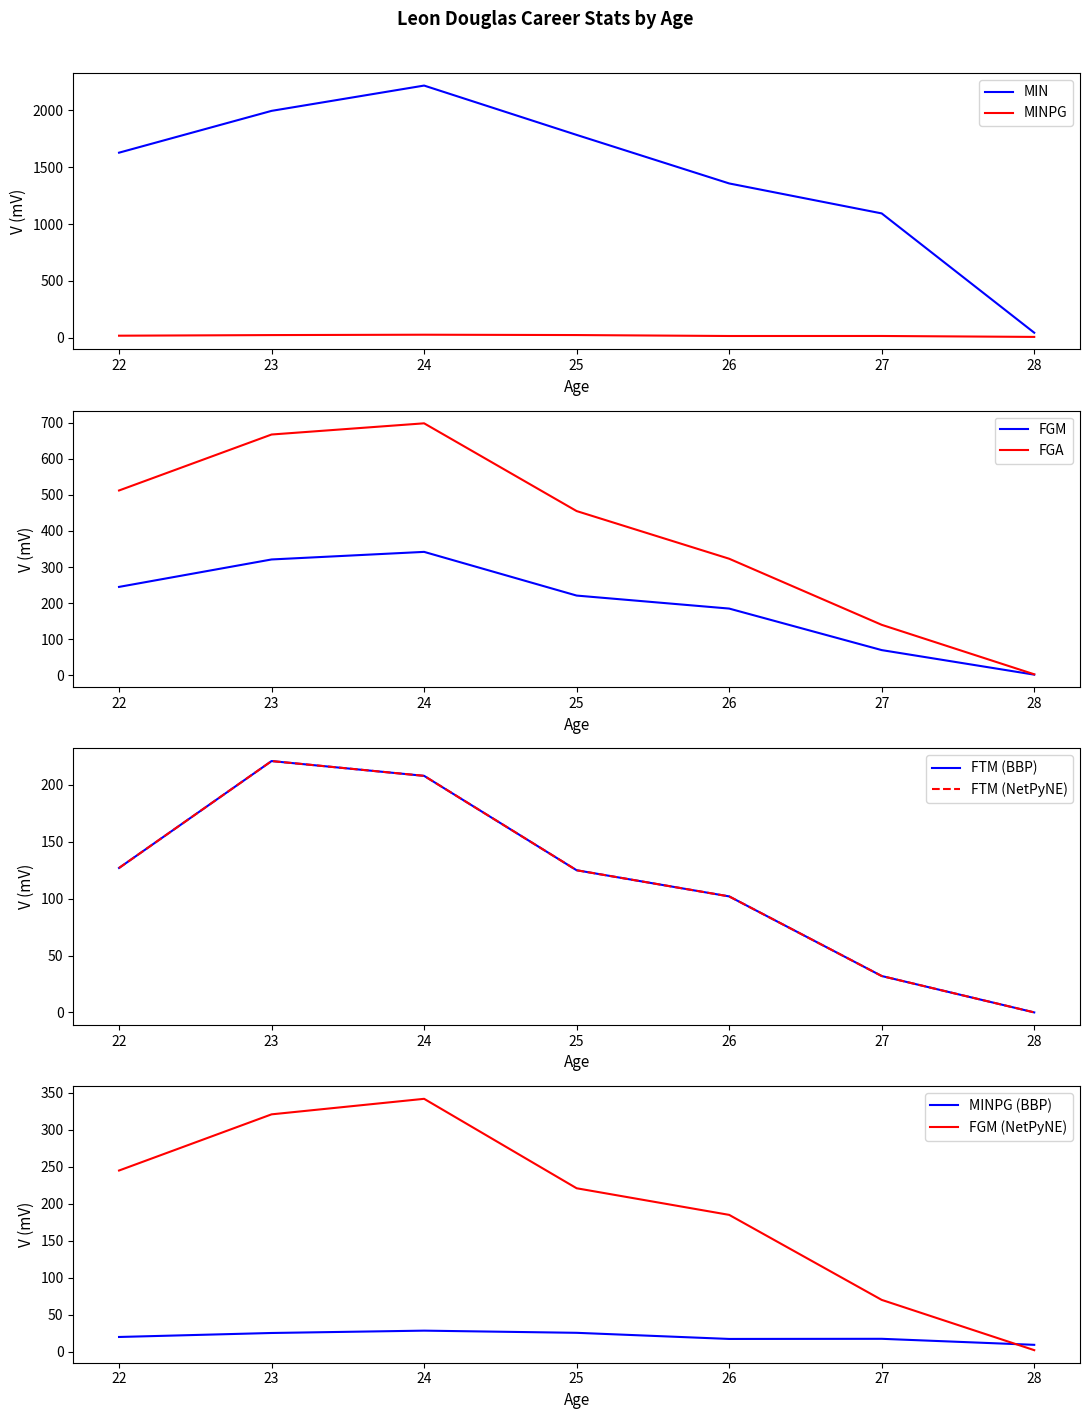

Is it true that MIN equals 65.0 at 28?

False